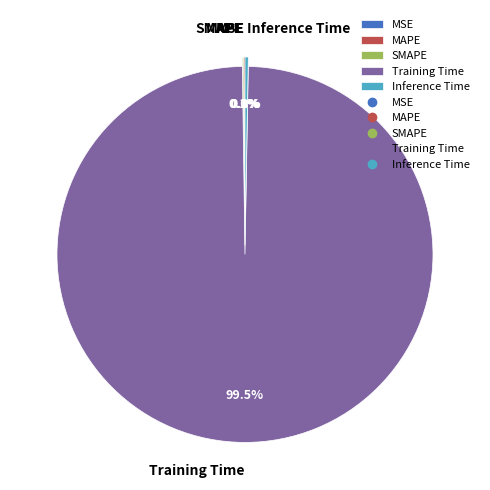

Which category has the biggest portion of the pie?

Training Time